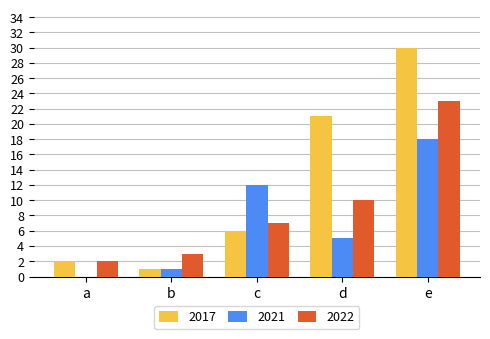

The value of 2017 at c is 6. True or false?

True